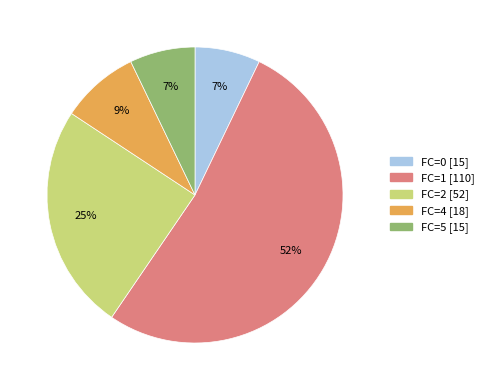

How many segments does this pie chart have?

5